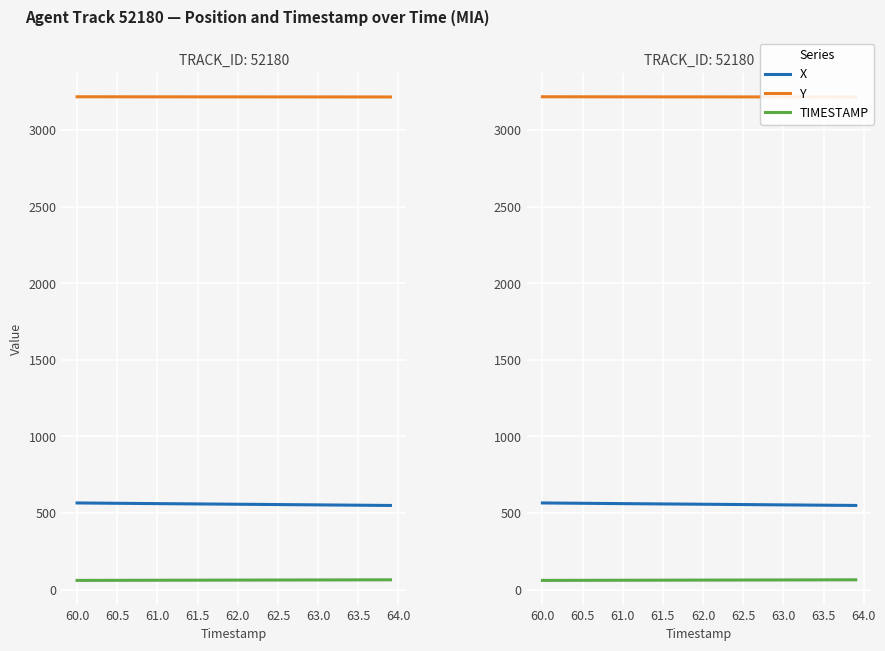

Reading right to left, extract all data points from this chart.

X: 549.1	549.5	549.9	550.3	550.8	551.2	551.6	552.0	552.4	552.9	553.3	553.7	554.1	554.5	555.0	555.4	555.8	556.2	556.6	557.0	557.4	557.9	558.3	558.7	559.1	559.5	559.9	560.3	560.7	561.1	561.5	561.9	562.4	562.8	563.2	563.7	564.1	564.6	565.0	565.5
Y: 3215.1	3215.1	3215.1	3215.1	3215.1	3215.1	3215.2	3215.2	3215.2	3215.2	3215.3	3215.3	3215.3	3215.4	3215.4	3215.4	3215.4	3215.5	3215.5	3215.6	3215.6	3215.6	3215.7	3215.7	3215.7	3215.8	3215.8	3215.8	3215.9	3215.9	3215.9	3216.0	3216.0	3216.1	3216.1	3216.2	3216.2	3216.2	3216.3	3216.3
TIMESTAMP: 63.9	63.8	63.7	63.6	63.5	63.4	63.3	63.2	63.1	63.0	62.9	62.8	62.7	62.6	62.5	62.4	62.3	62.2	62.1	62.0	61.9	61.8	61.7	61.6	61.5	61.4	61.3	61.2	61.1	61.0	60.9	60.8	60.7	60.6	60.5	60.4	60.3	60.2	60.1	60.0